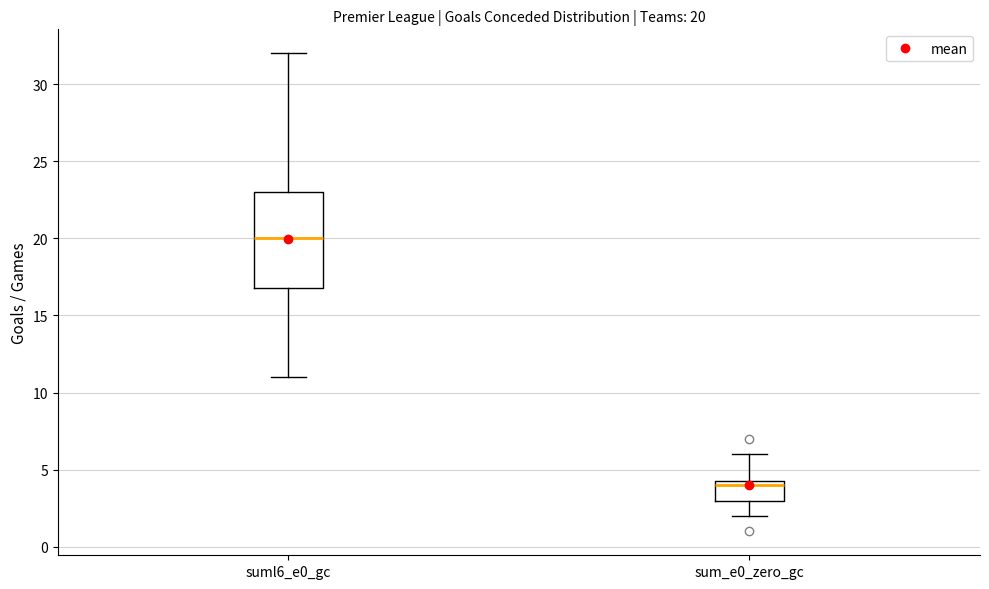

Comparing the boxes themselves (not the whiskers), which one is the tallest?

suml6_e0_gc